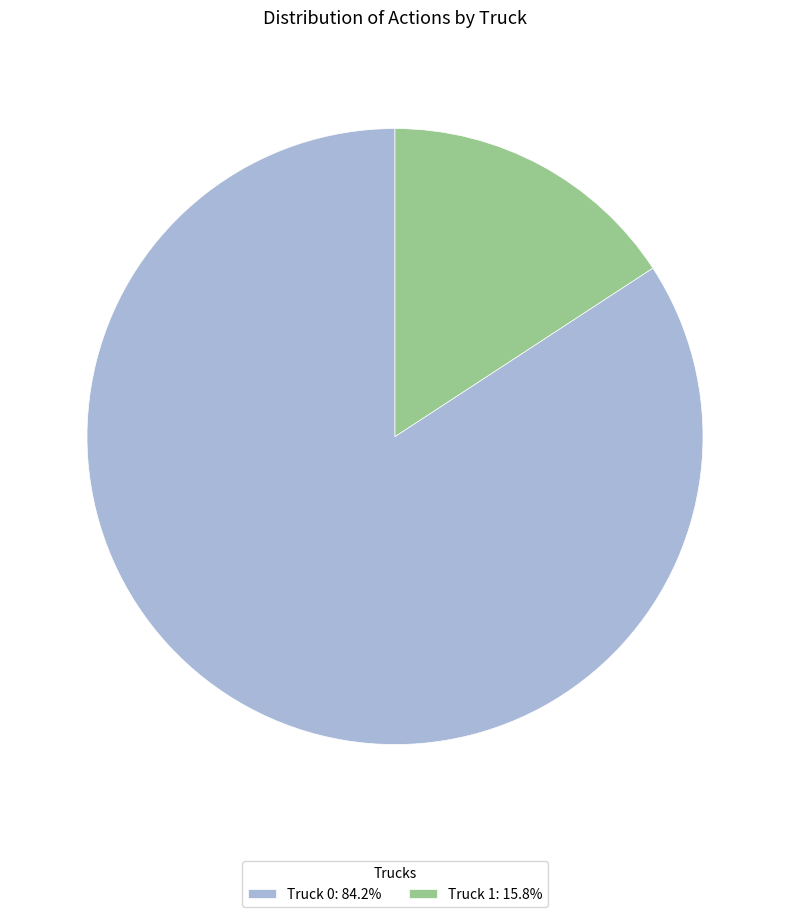

How many segments does this pie chart have?

2